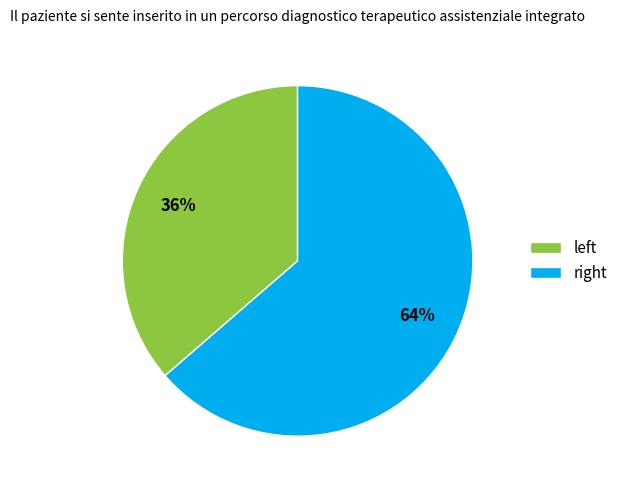

To the nearest percent, what is the average slice percentage?

50%